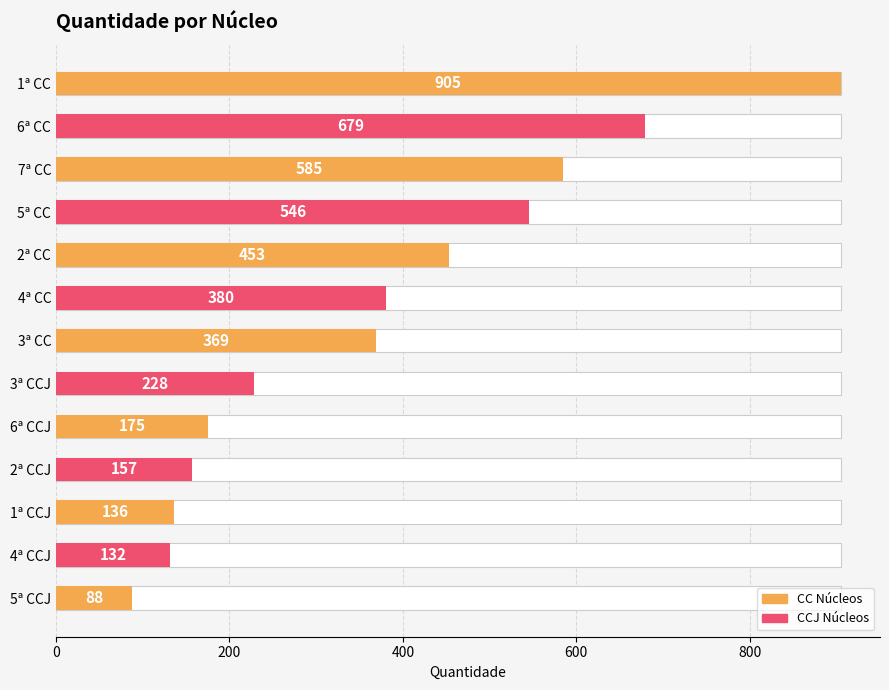

What is the maximum value shown in the chart?

905